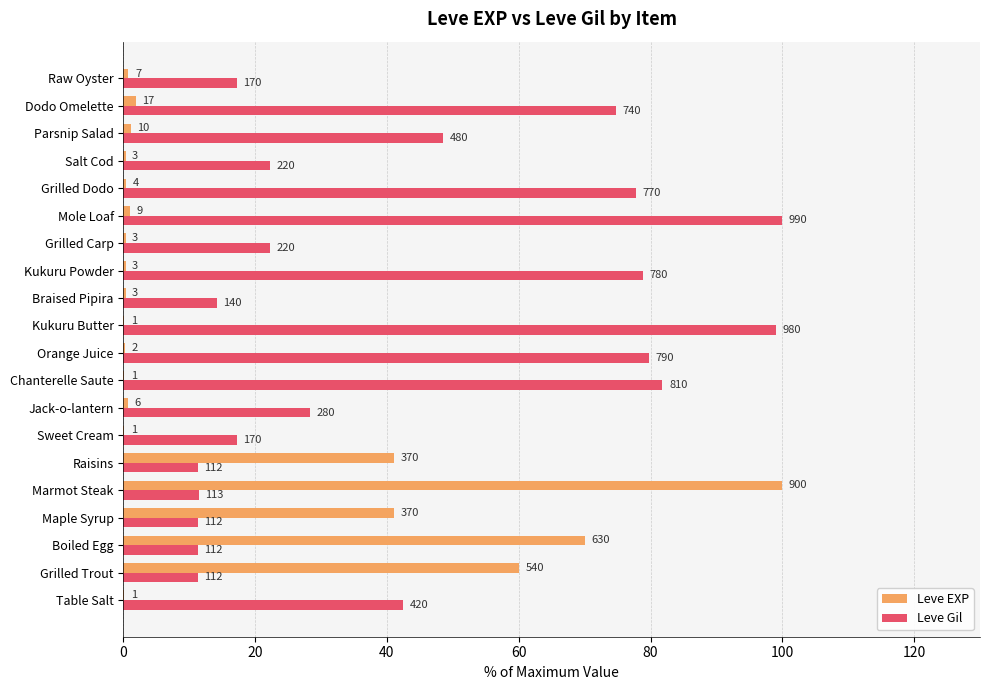

What are all the series names shown in the legend?

Leve EXP, Leve Gil